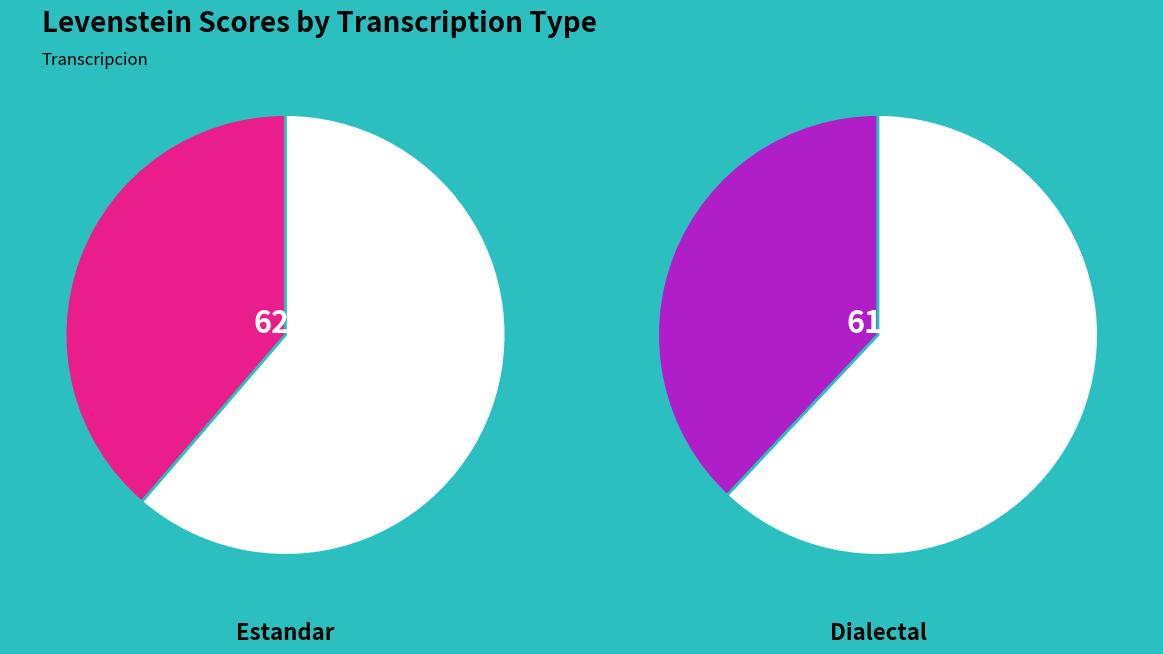

Which category has the smallest portion of the pie?

Dialectal